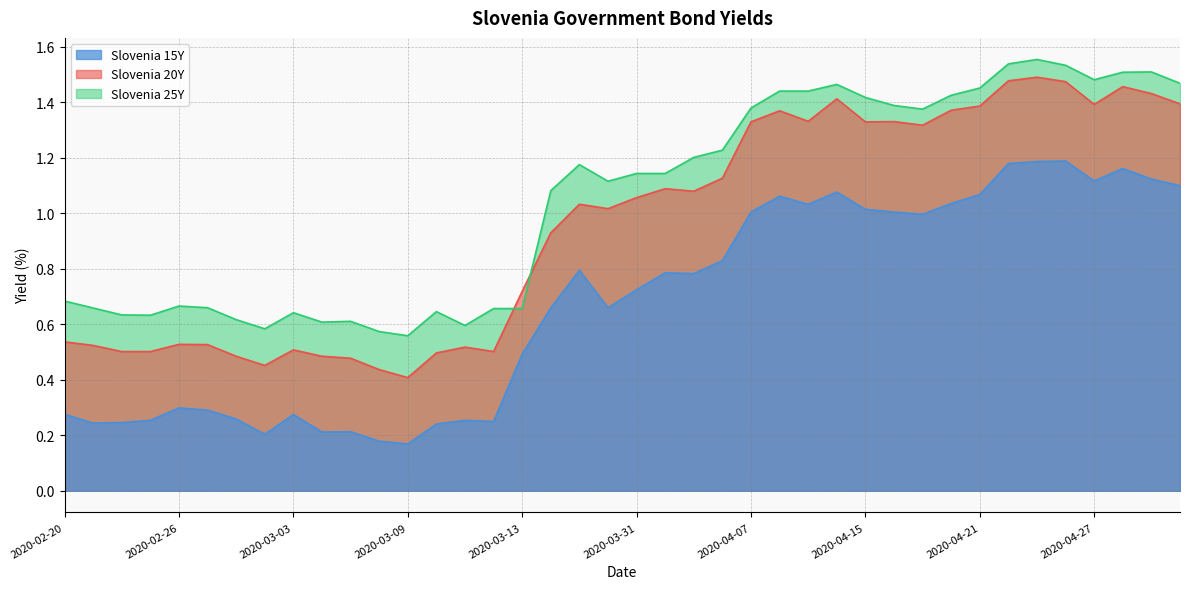

What is the total value across all series at 2020-03-31?

2.9